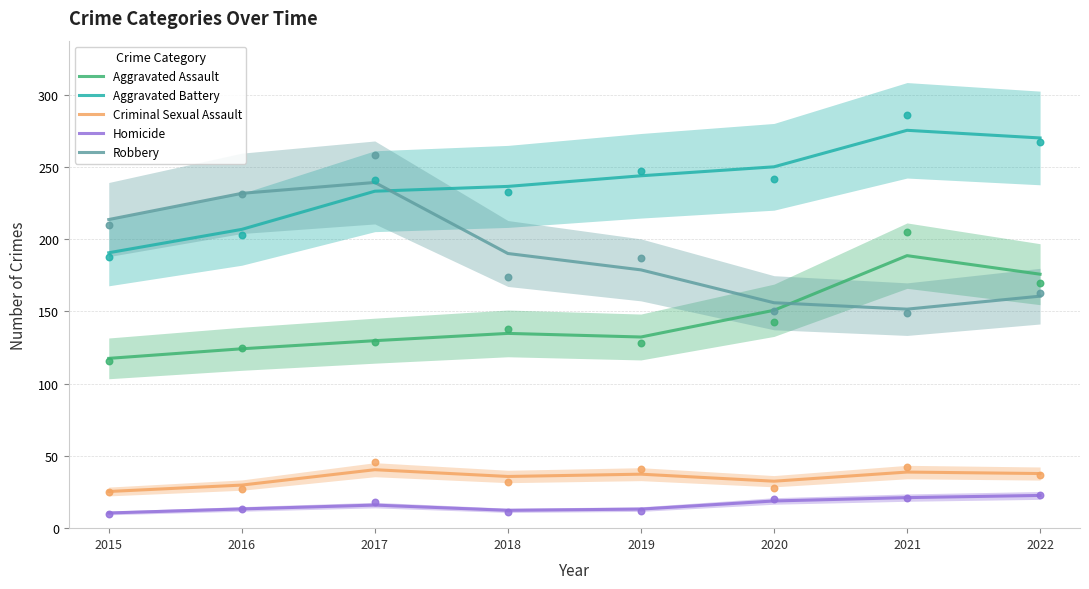

Which series has the largest total across all categories?

Aggravated Battery